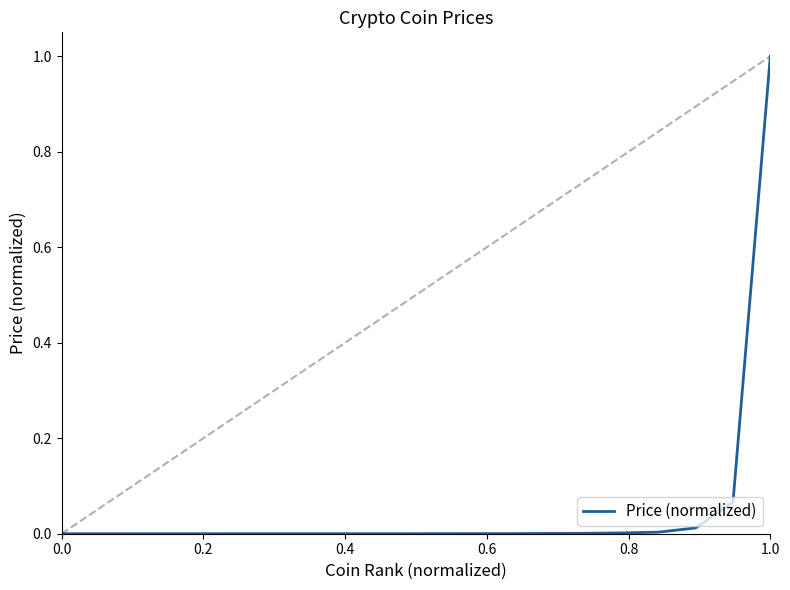

What is the difference between the maximum and minimum values?

1.0